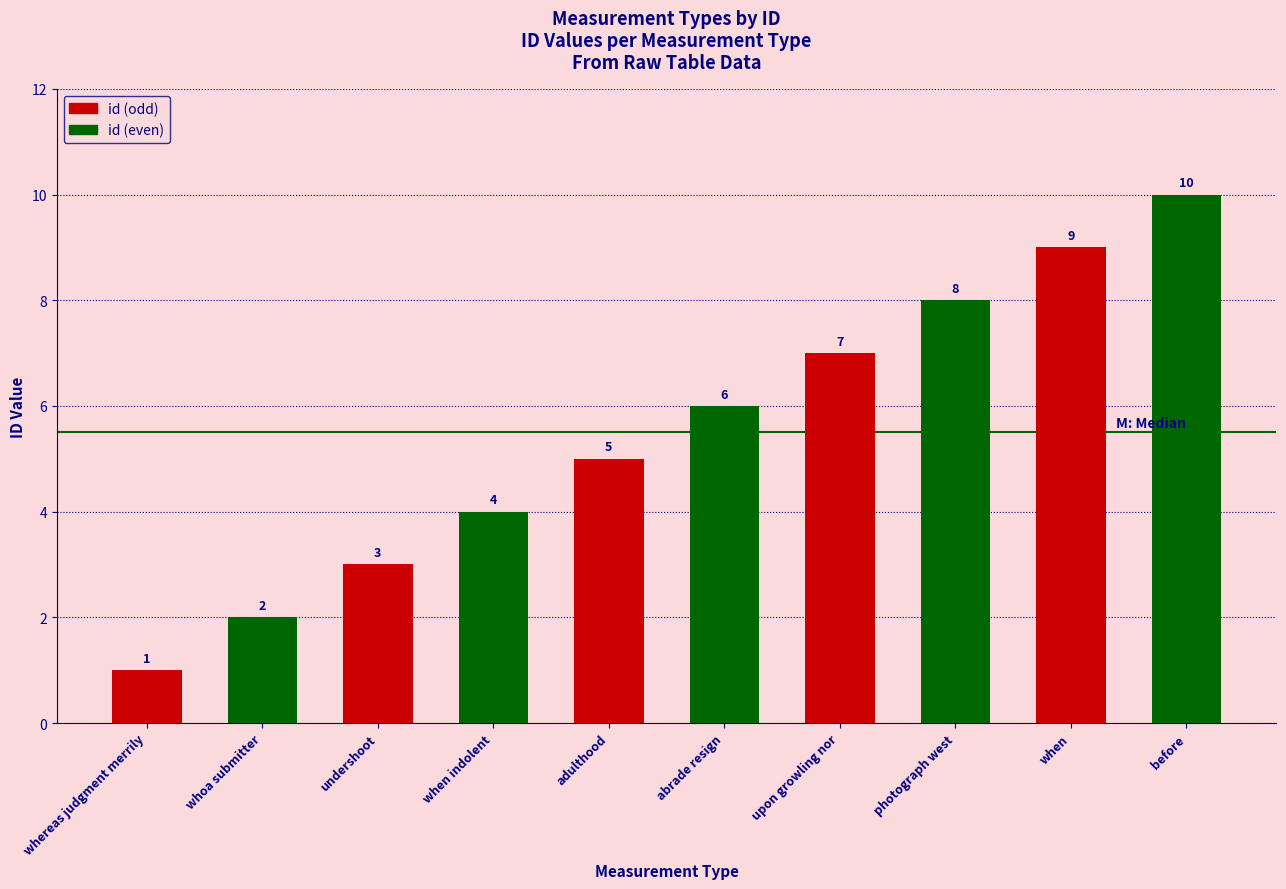

The value at upon growling nor is 7. True or false?

True